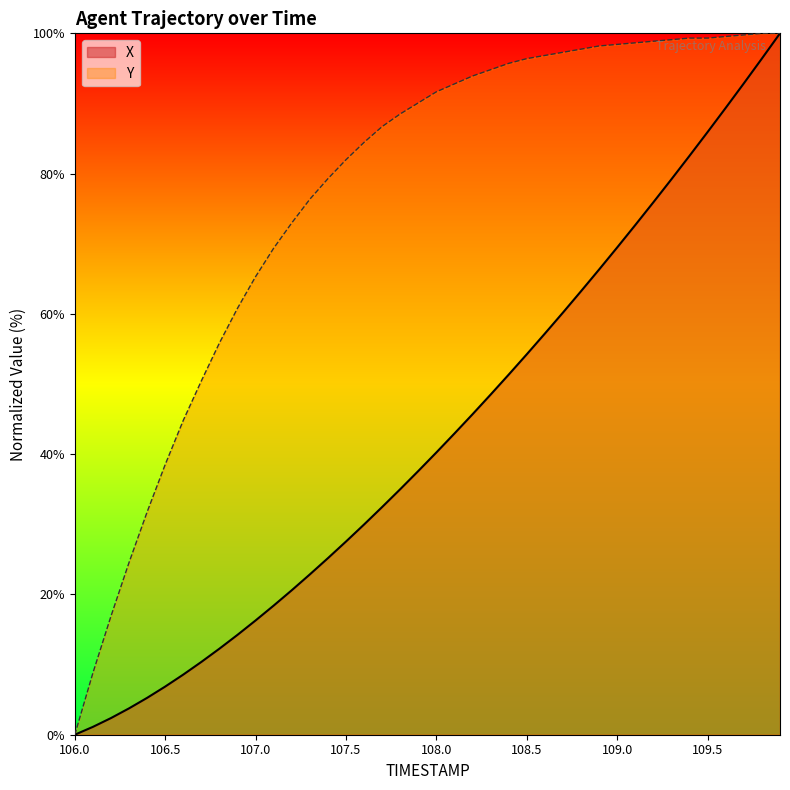

True or false: Y has a value of 136.4 at 107.5.

False